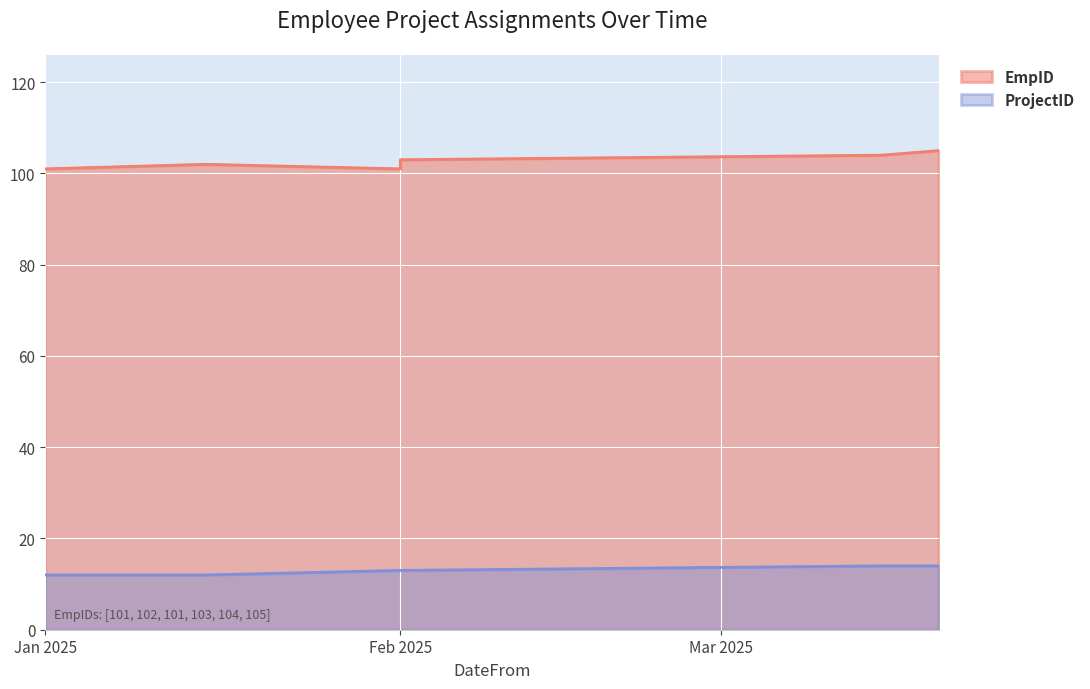

The ProjectID series shows 13 at Feb 2025. True or false?

True